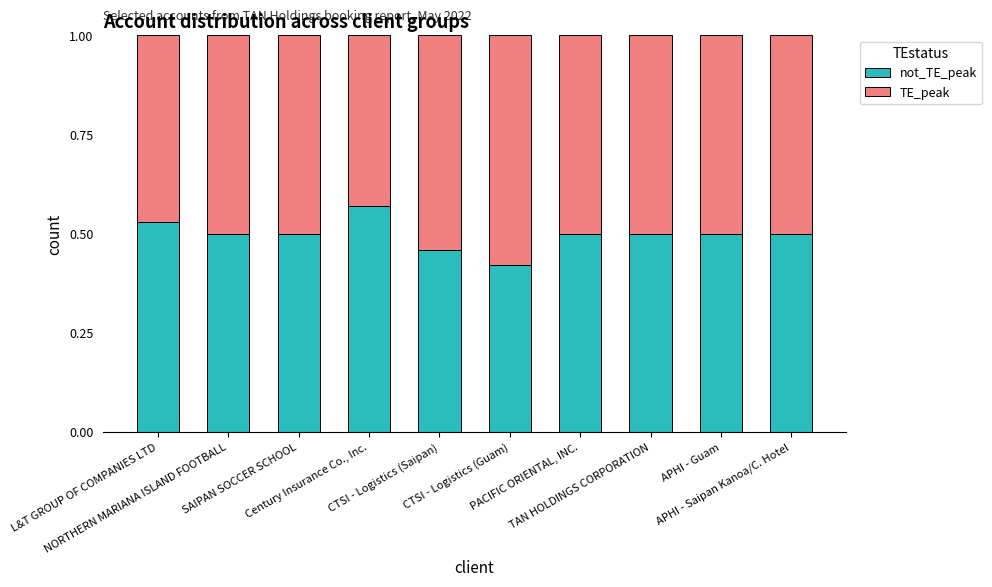

Is it true that TE_peak equals 0.5 at CTSI - Logistics (Saipan)?

True